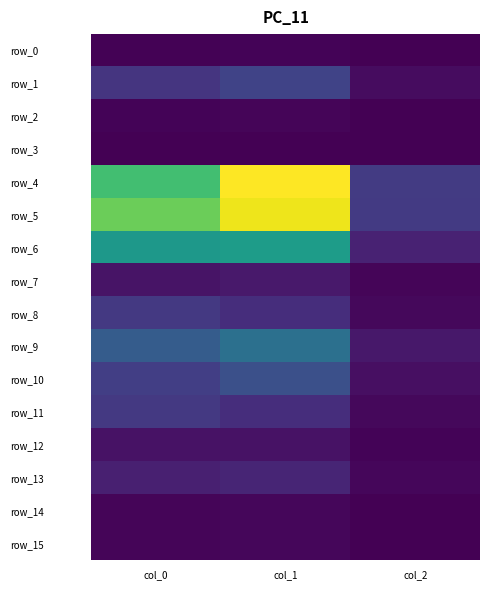

Count the row_14 values in the range 0 to 1.

3